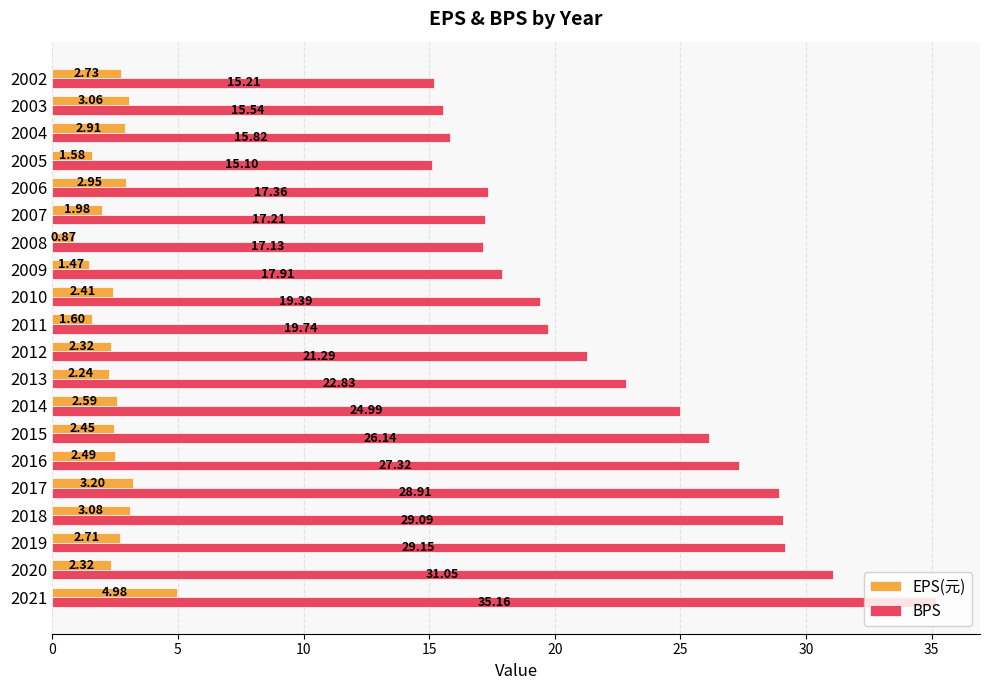

What is the sum of the EPS(元) values at 2013 and 2002?

5.0